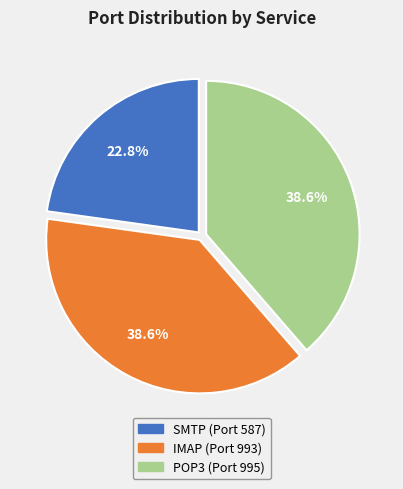

To the nearest percent, what is the combined percentage of SMTP and IMAP?

61%